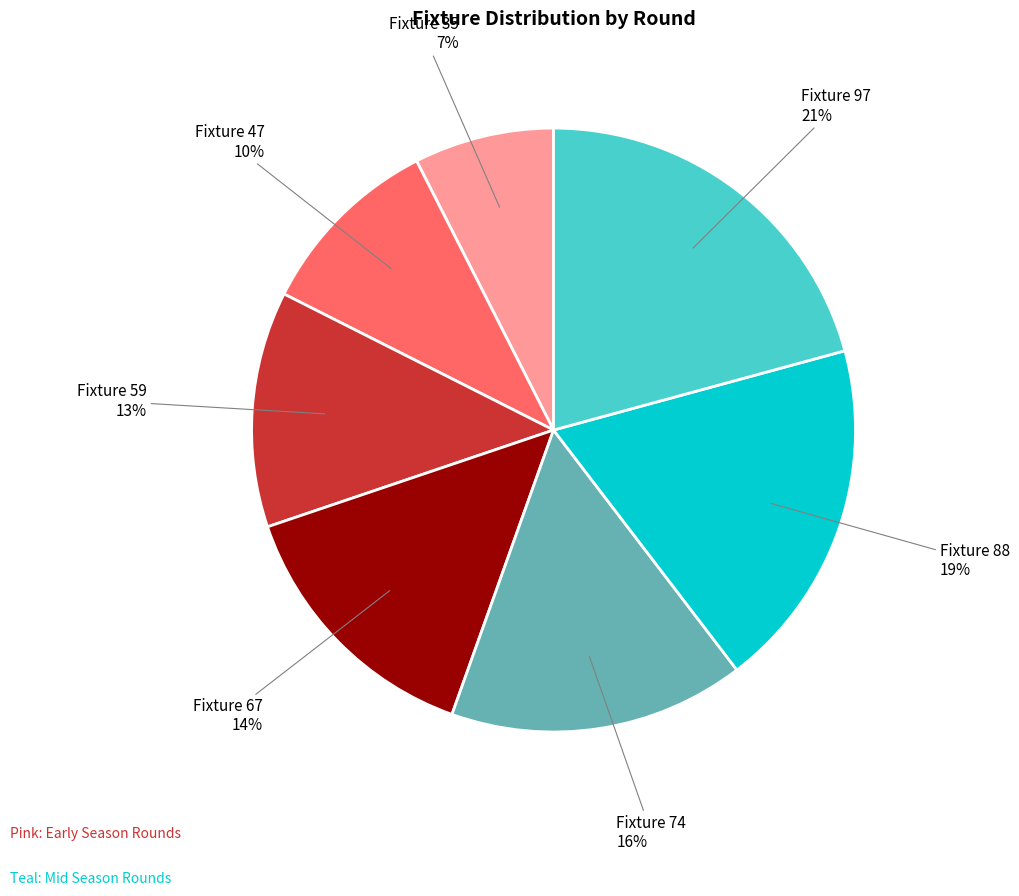

What is the largest slice in the pie chart?

Fixture 97 21%